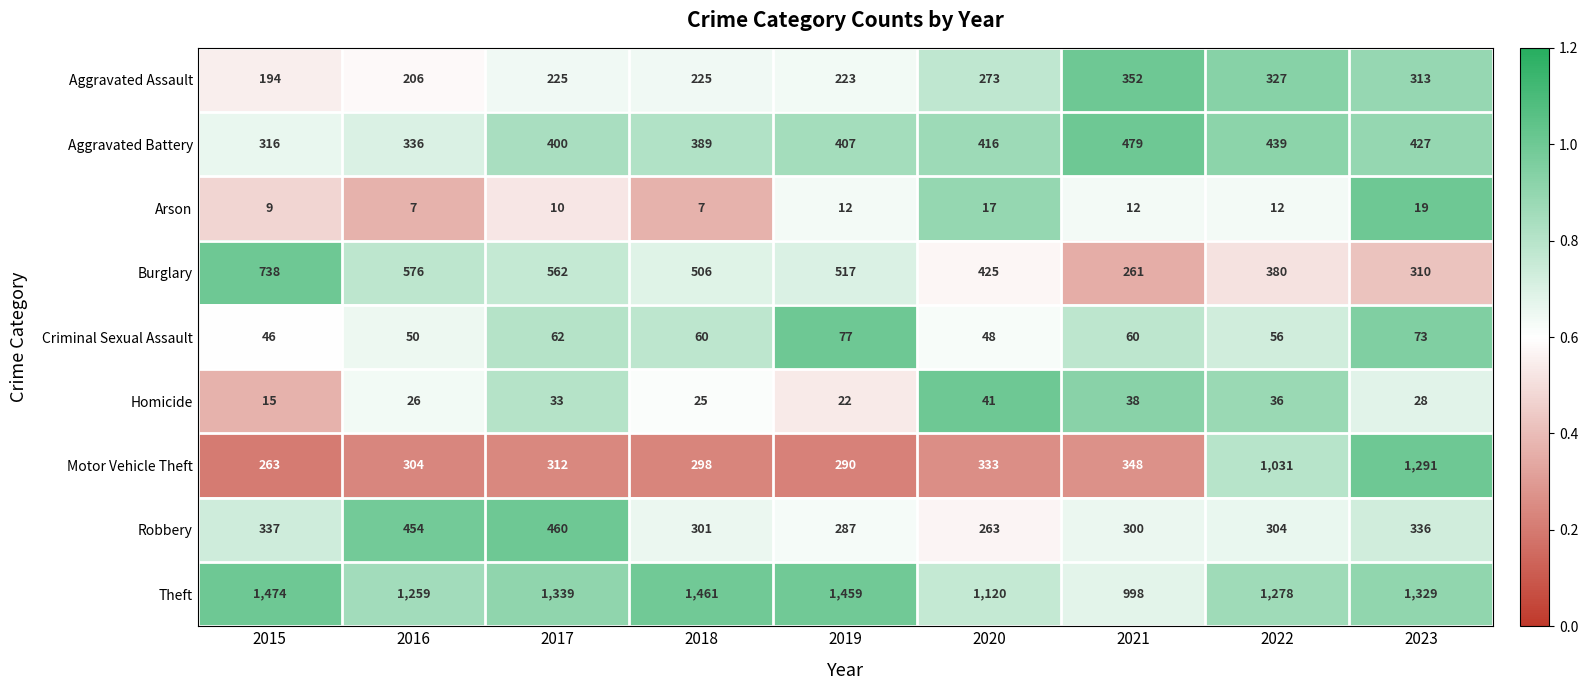

What is the spread (max minus min) of values at 2022?

1266